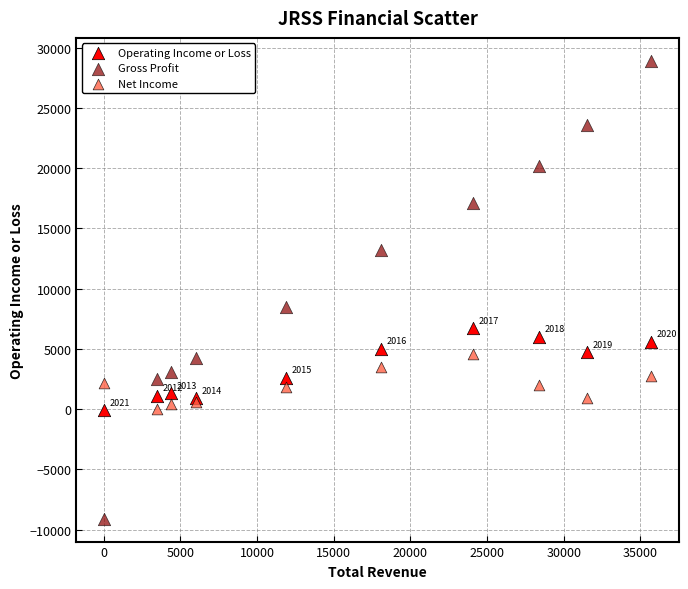

Which series has the widest spread of Y values?

Gross Profit